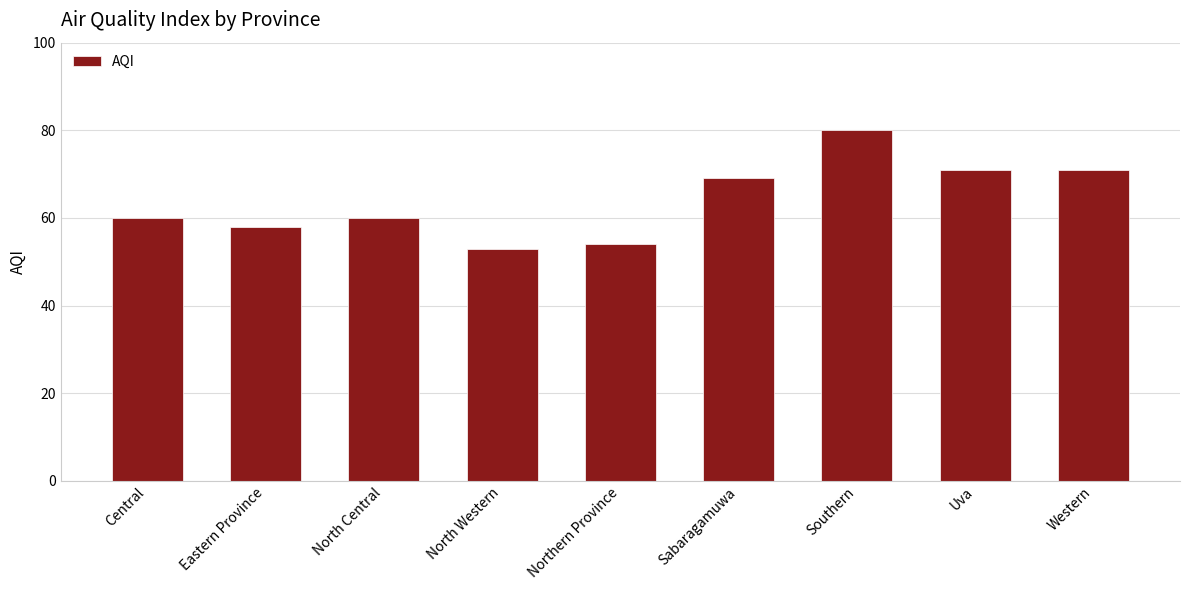

Reading right to left, transcribe all the data shown in this chart.

Western=71	Uva=71	Southern=80	Sabaragamuwa=69	Northern Province=54	North Western=53	North Central=60	Eastern Province=58	Central=60